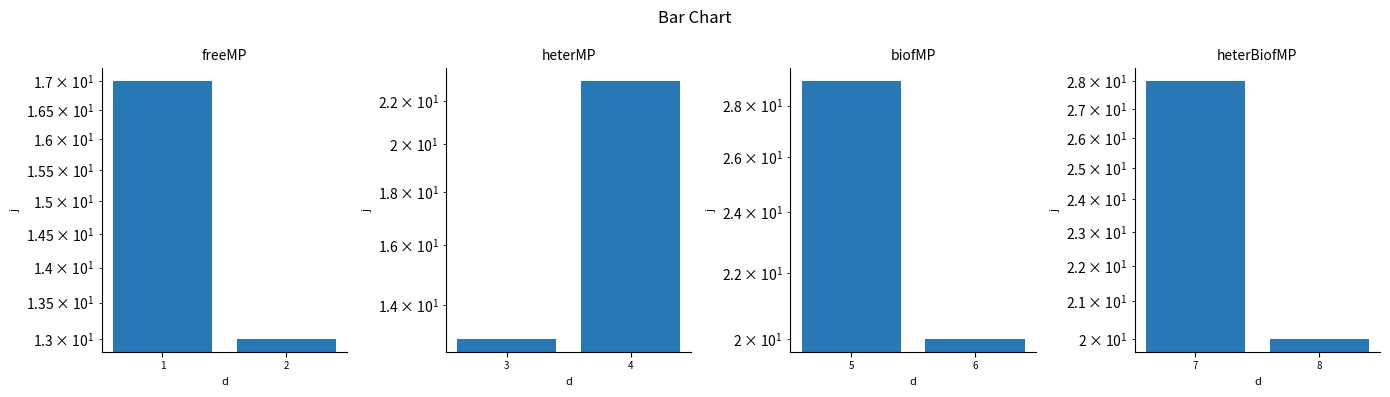

Rank the categories by value from lowest to highest.

8, 7